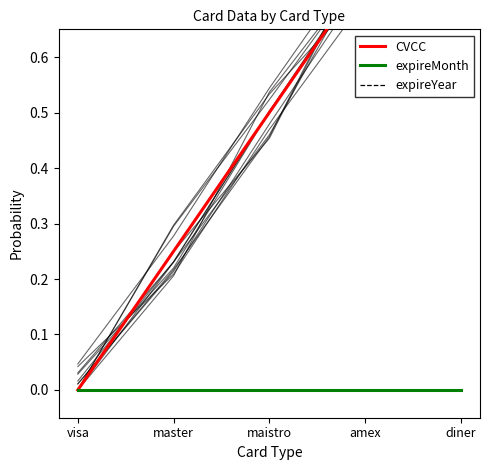

Rank the series at diner from highest to lowest value.

CVCC, expireMonth, expireYear